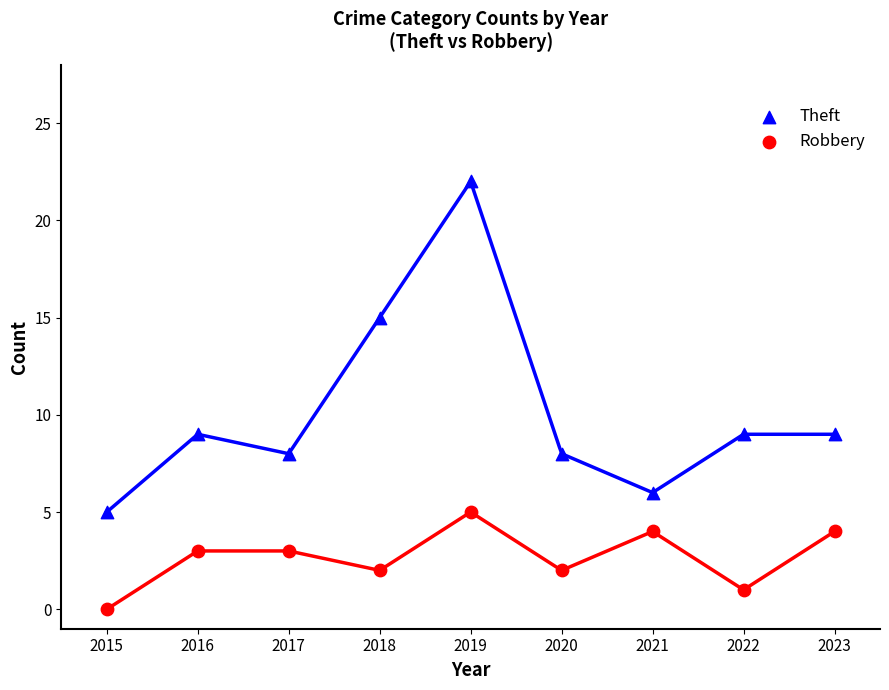

Across all data points, what is the range of X values (max minus min)?

8